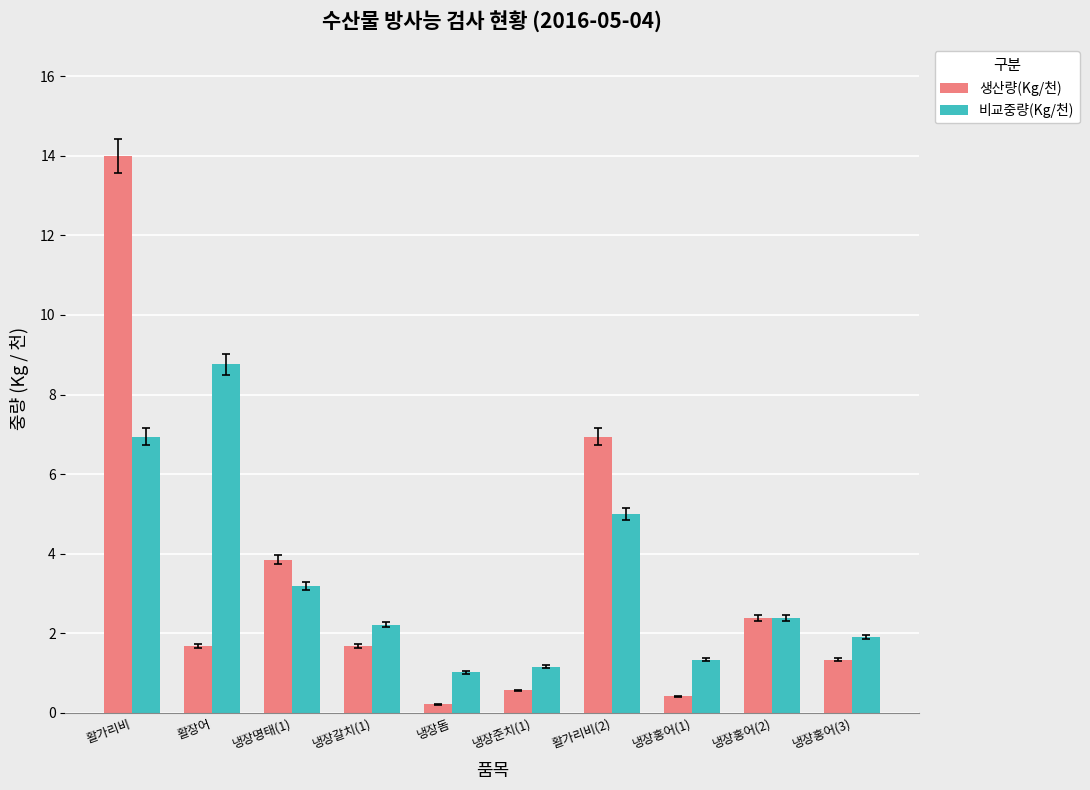

Reading left to right, list all the values displayed in this chart.

생산량(Kg/천): 활가리비=14.0	활장어=1.7	냉장명태(1)=3.8	냉장갈치(1)=1.7	냉장돔=0.2	냉장준치(1)=0.6	활가리비(2)=6.9	냉장홍어(1)=0.4	냉장홍어(2)=2.4	냉장홍어(3)=1.3
비교중량(Kg/천): 활가리비=6.9	활장어=8.8	냉장명태(1)=3.2	냉장갈치(1)=2.2	냉장돔=1.0	냉장준치(1)=1.2	활가리비(2)=5.0	냉장홍어(1)=1.3	냉장홍어(2)=2.4	냉장홍어(3)=1.9